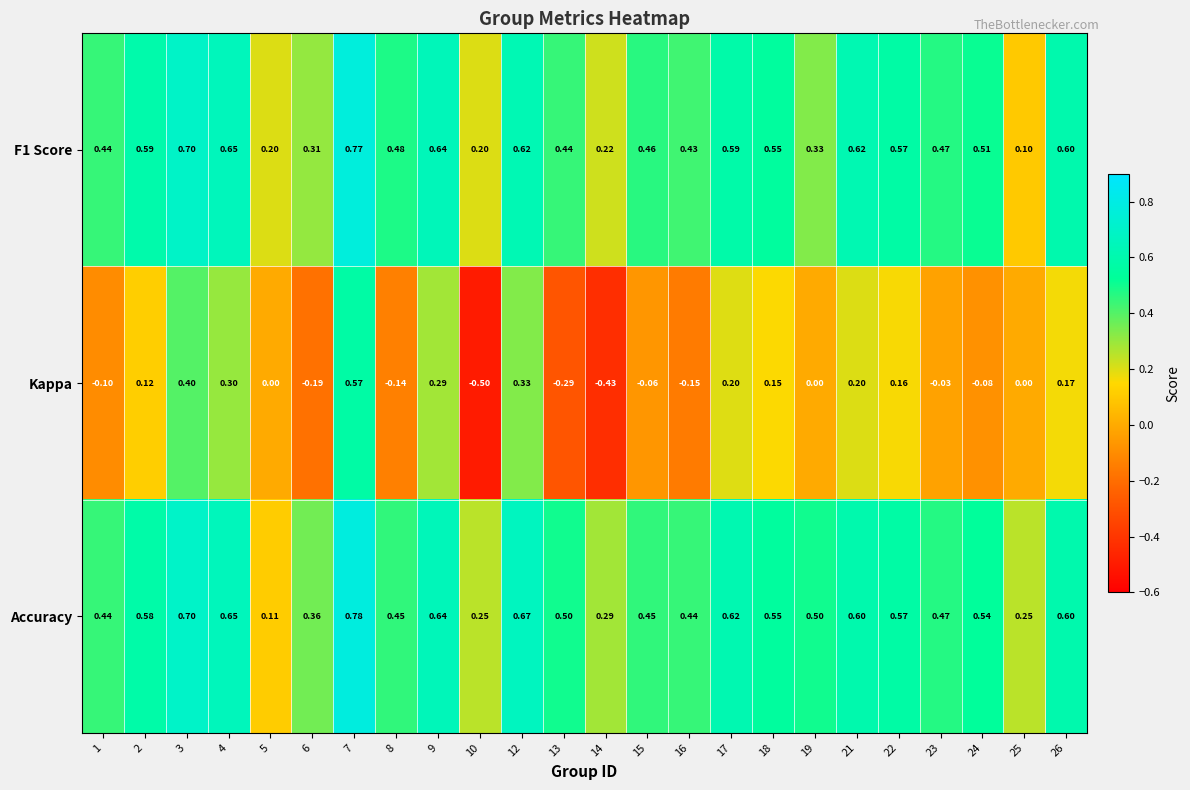

Is the value of Accuracy at 6 greater than the value of F1 Score at 18?

No